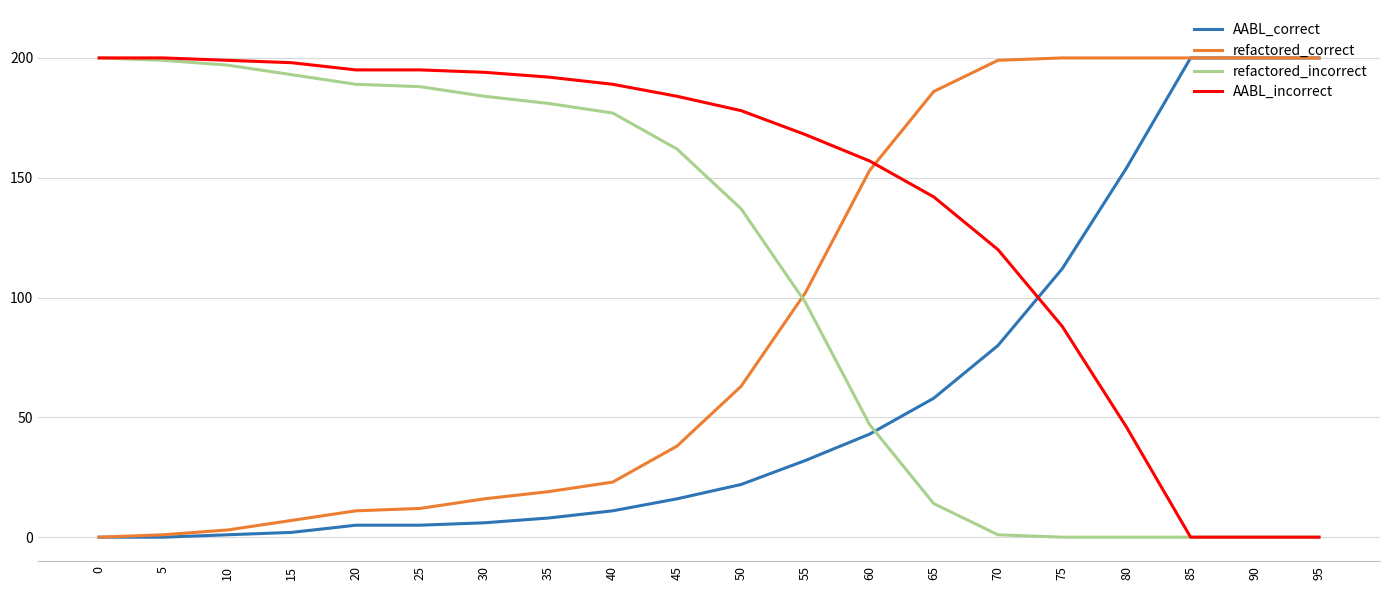

What is the average value of the AABL_incorrect series?

142